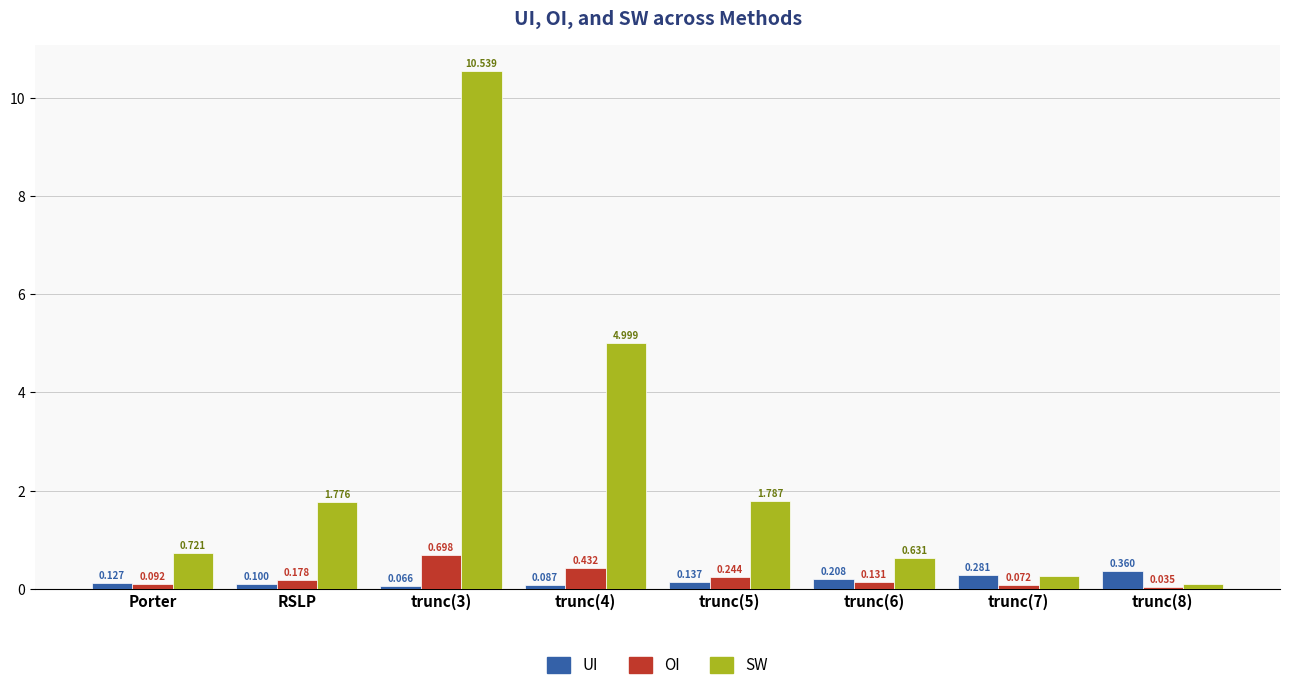

Which category has the lowest value in the SW series?

trunc(8)